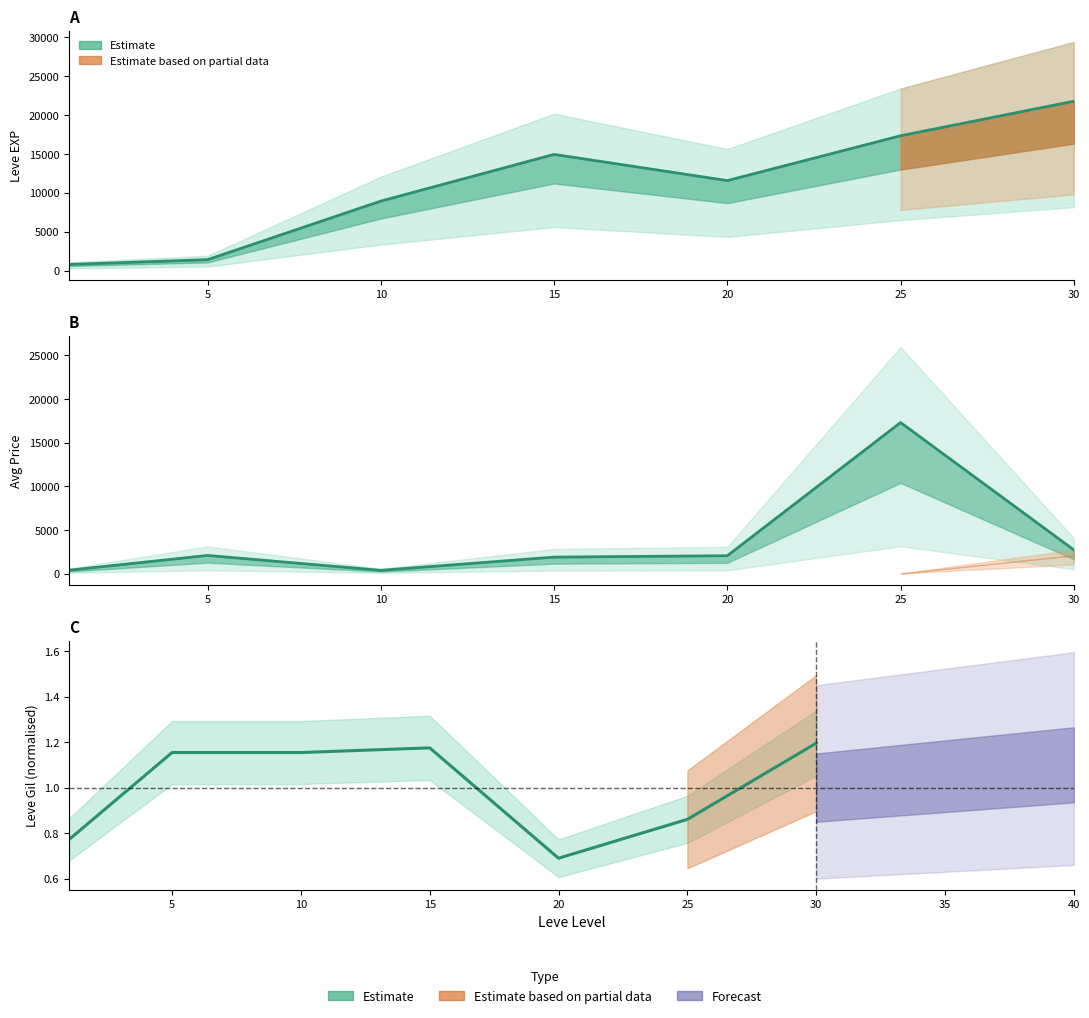

How many times do currentAveragePrice and Leve EXP cross each other?

2